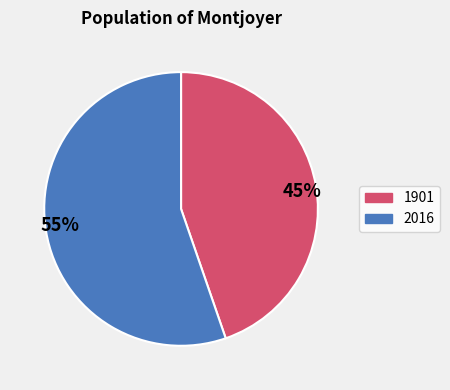

How many segments does this pie chart have?

2